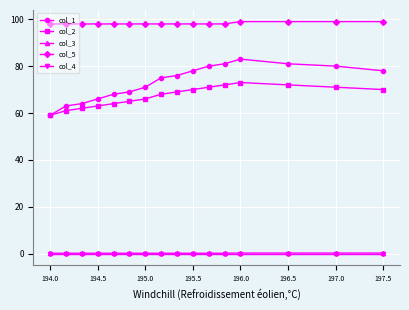

Which series has the largest total across all categories?

col_5